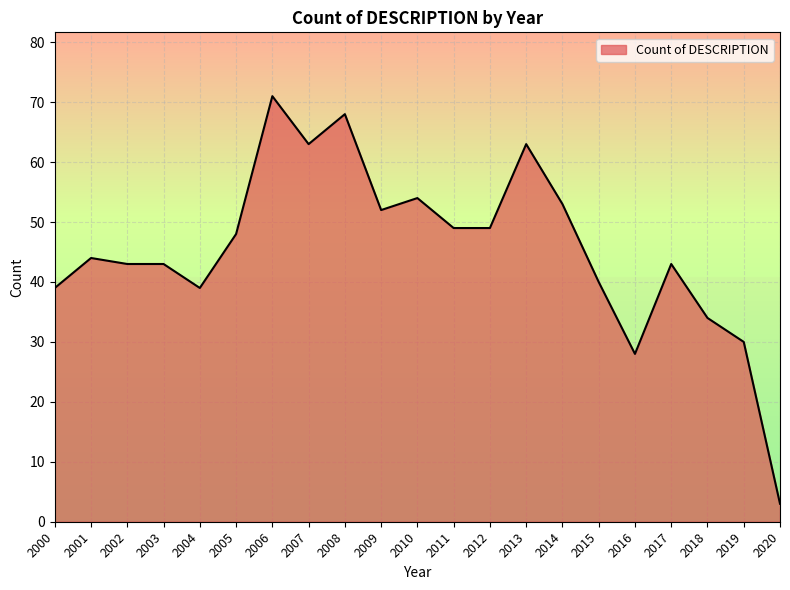

True or false: there are more than 1 points higher than both neighbors.

True